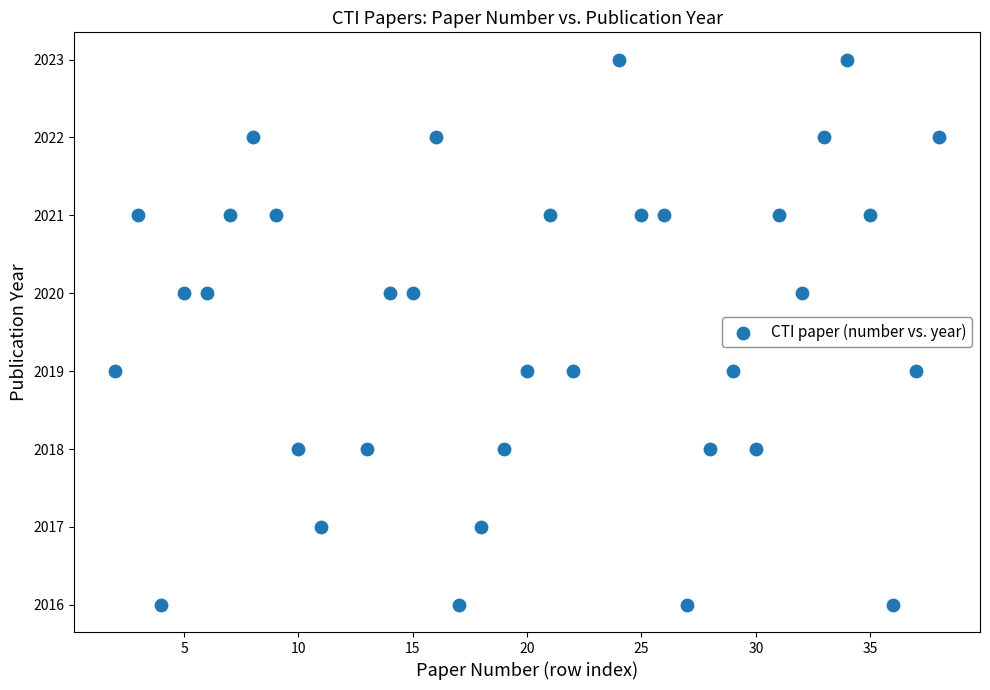

What is the range of X values (max minus min)?

36